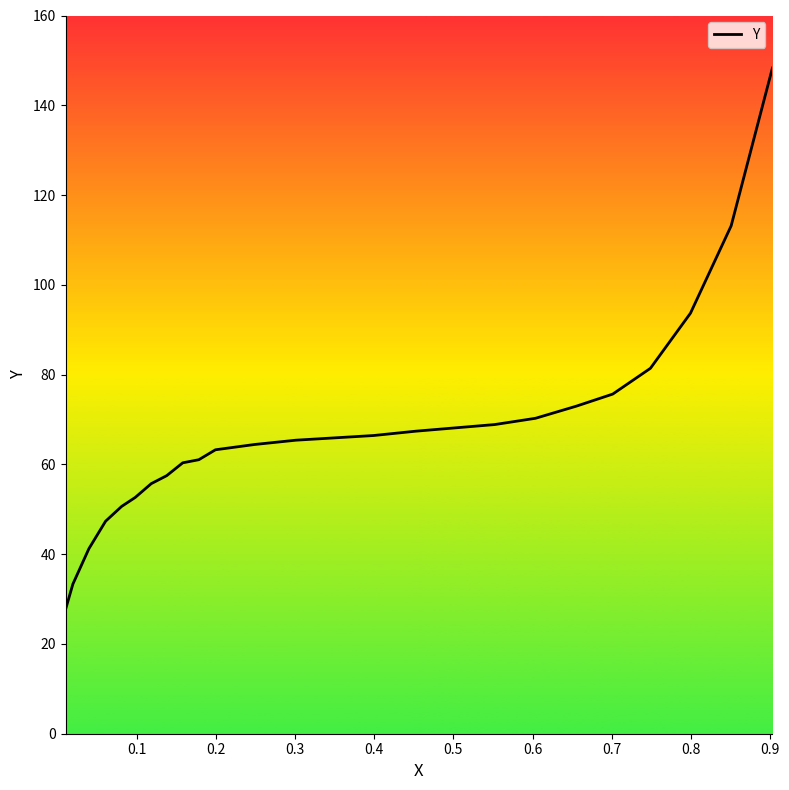

Does the chart have visible grid lines?

No